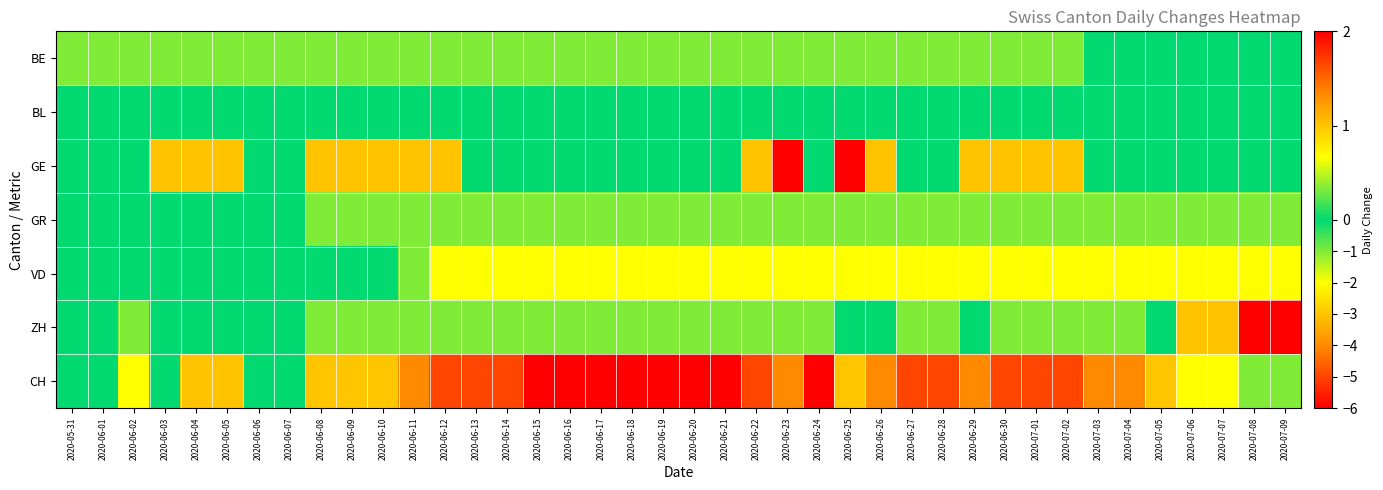

What is the total value across all series at 2020-06-12?

-9